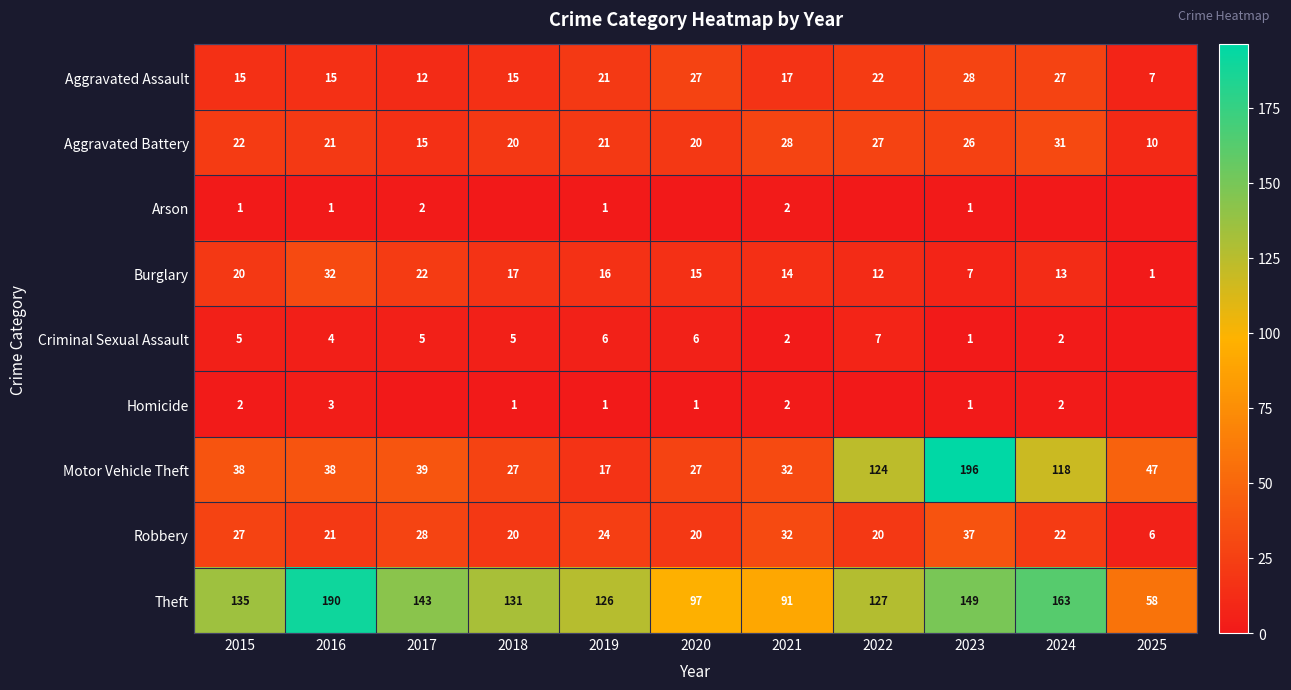

Which category has the lowest value across all series?

2018